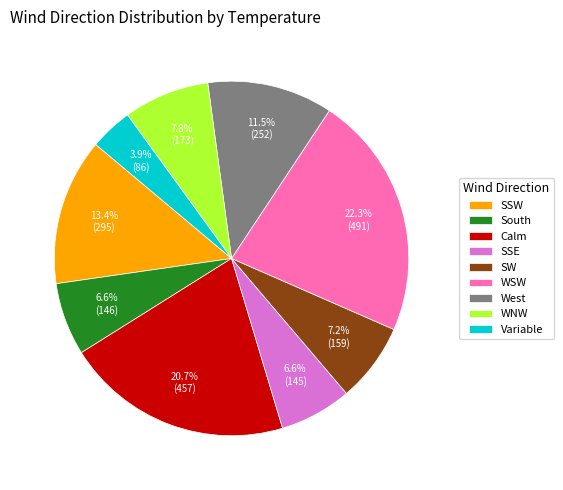

Which category has the smallest portion of the pie?

Variable